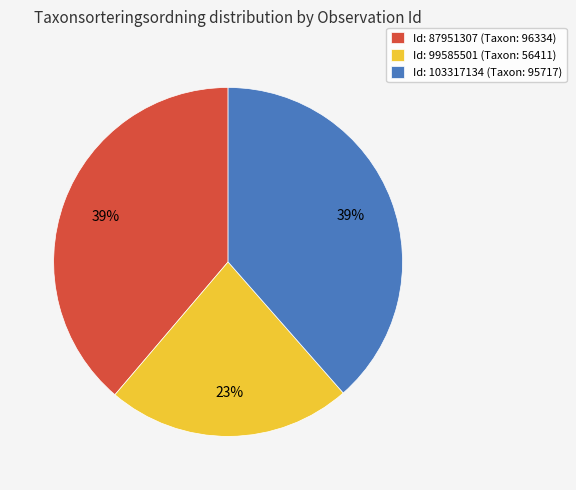

Does any single category account for the majority?

No